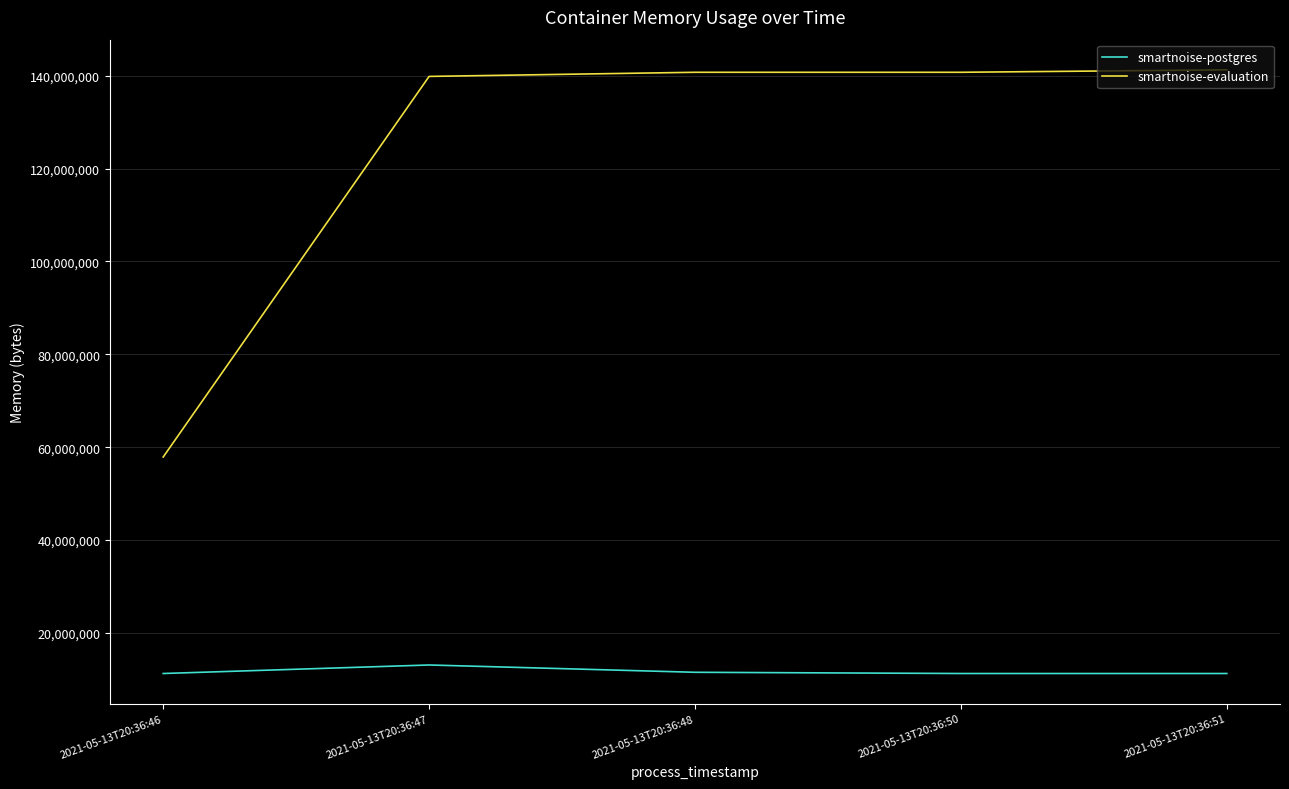

How many distinct data groups are displayed?

2